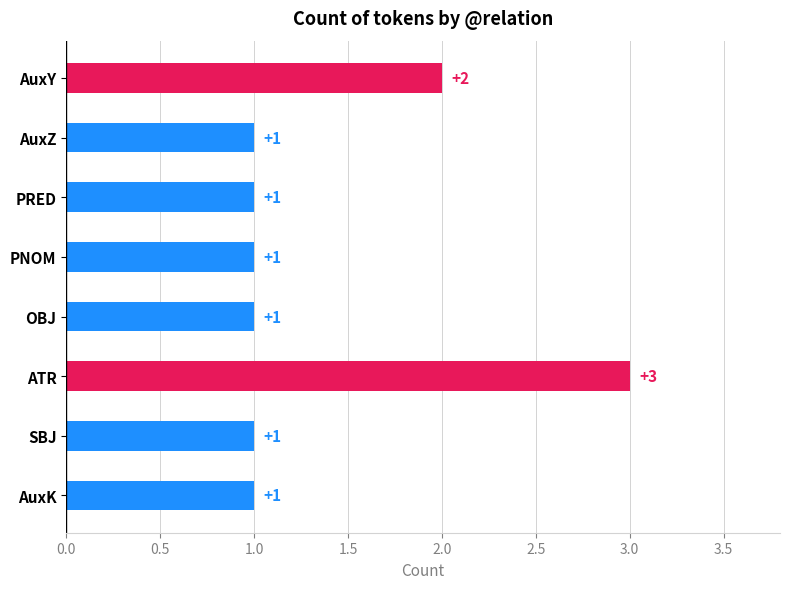

Which label corresponds to the largest value in the chart?

ATR